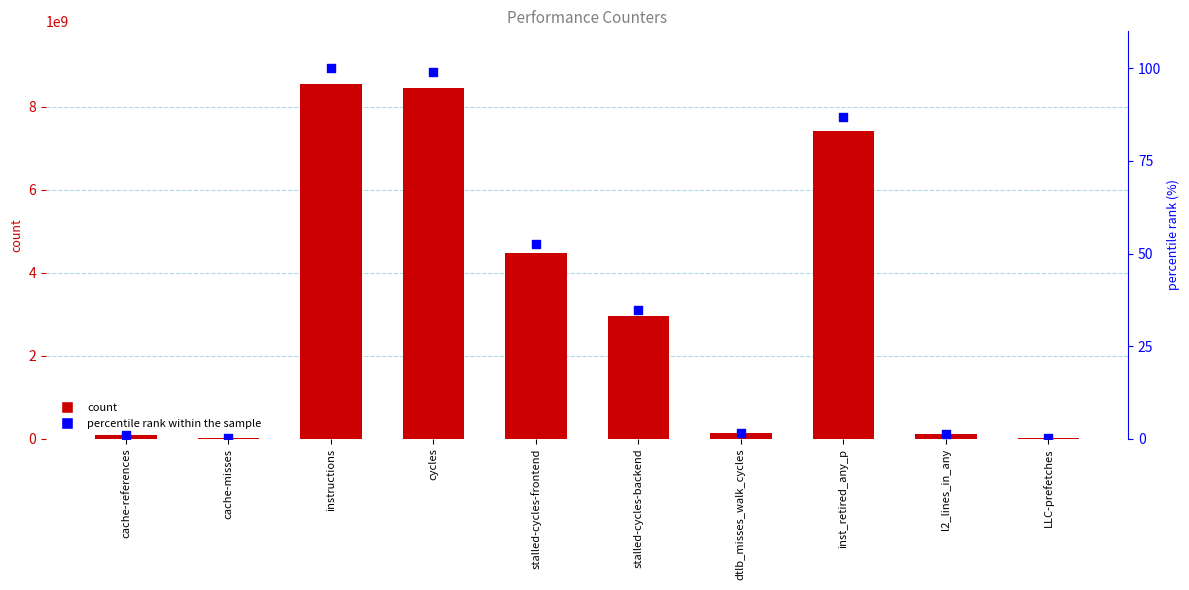

What are all the series names shown in the legend?

count, percentile rank within the sample